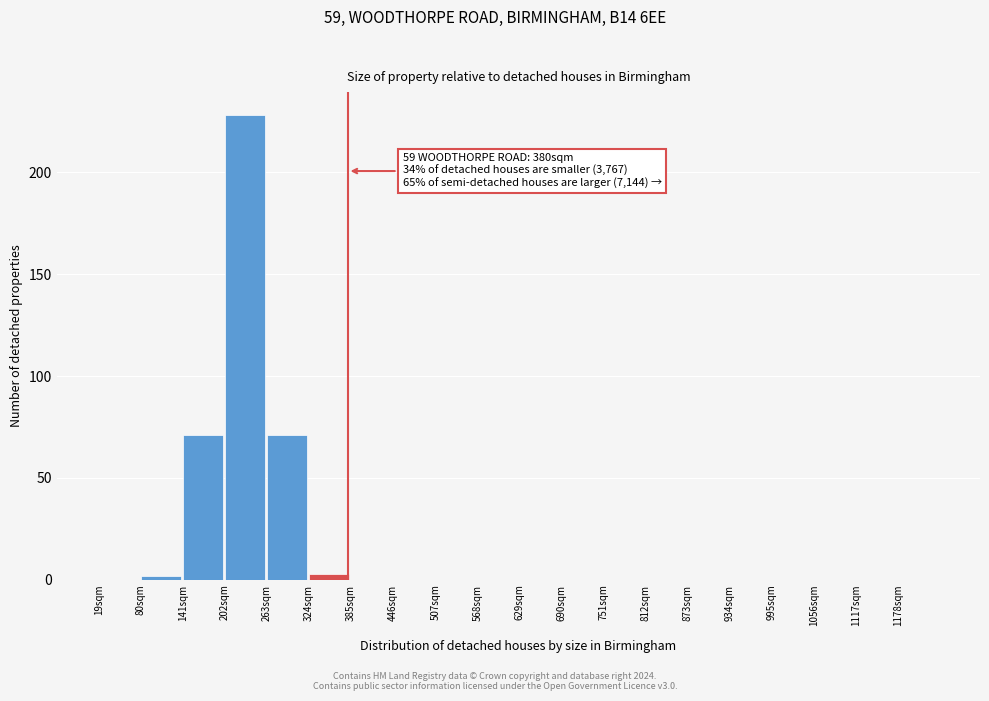

Which range on the x-axis has the tallest bar?

202 to 263